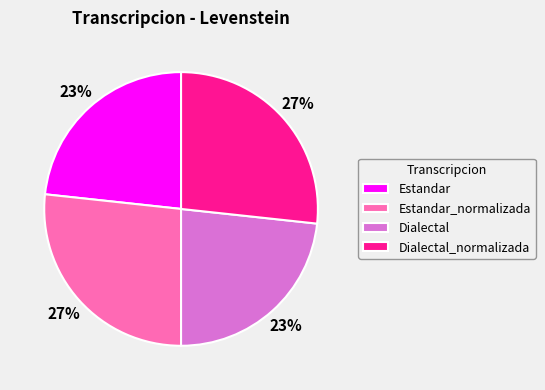

To the nearest percent, what is the average slice percentage?

25%